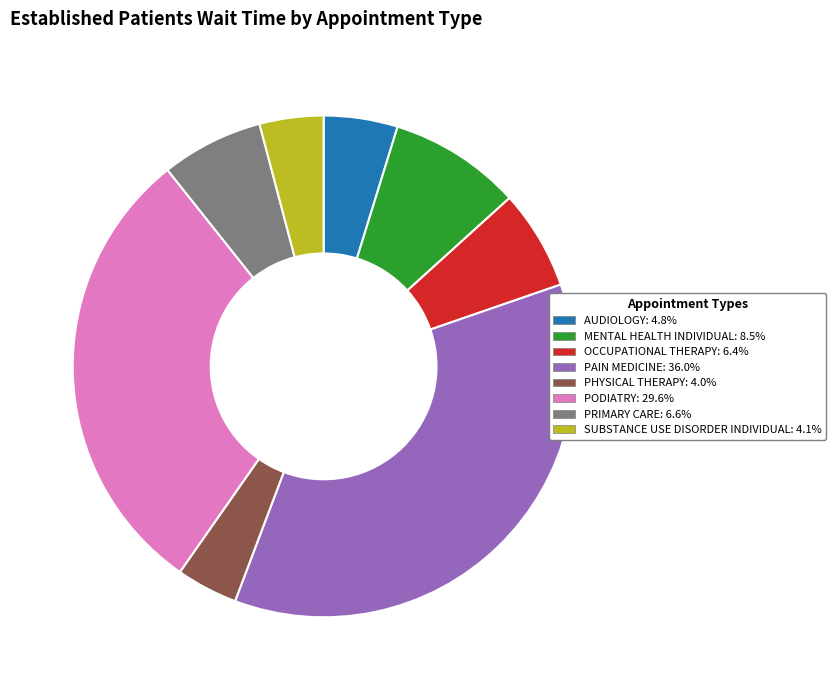

Is there any slice that represents more than half of the pie?

No